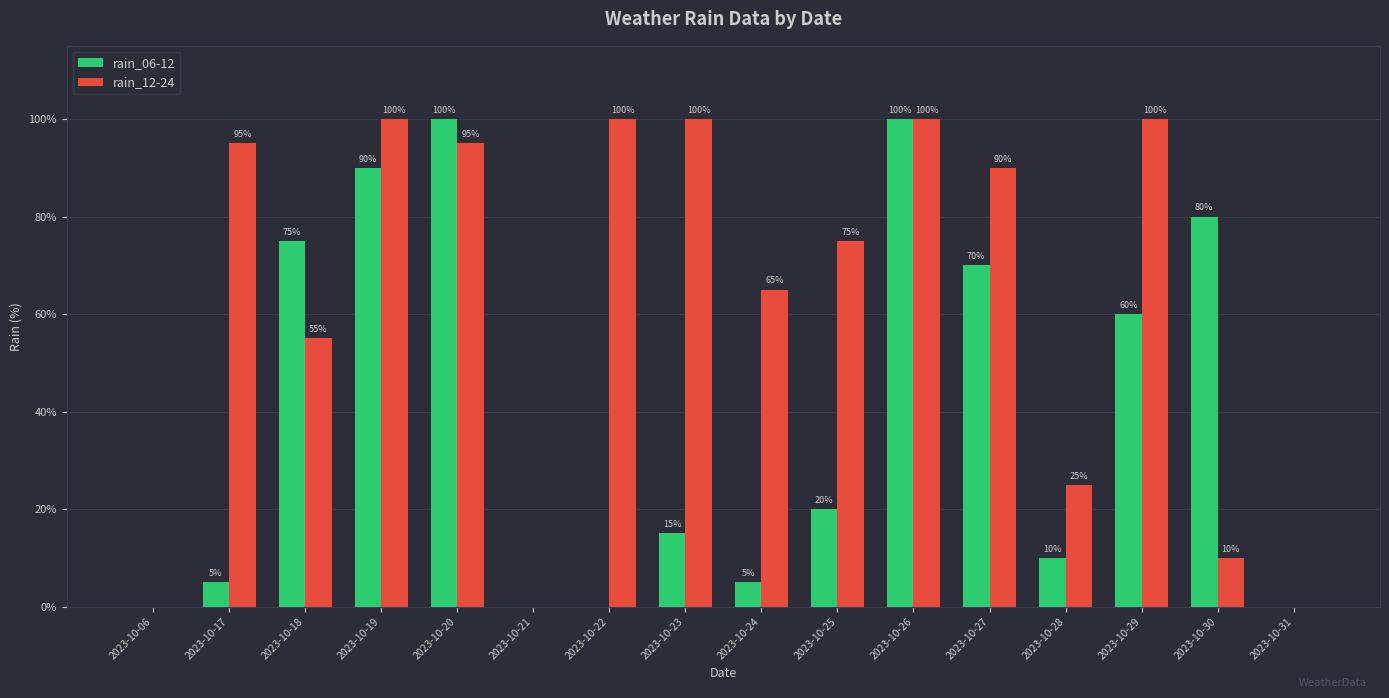

Is the value of rain_06-12 at 2023-10-18 greater than the value of rain_12-24 at 2023-10-27?

No